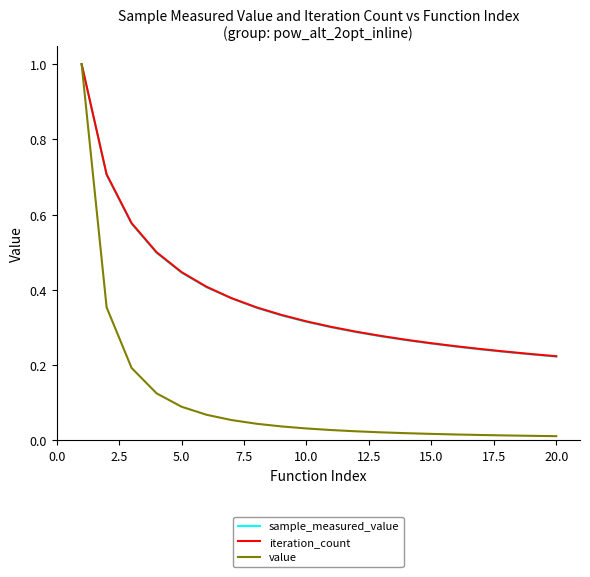

Which series has the largest range (max minus min)?

value